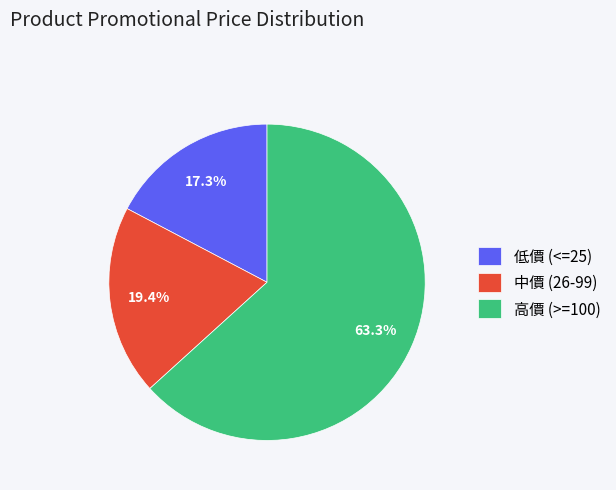

To the nearest percent, what is the average slice percentage?

33%